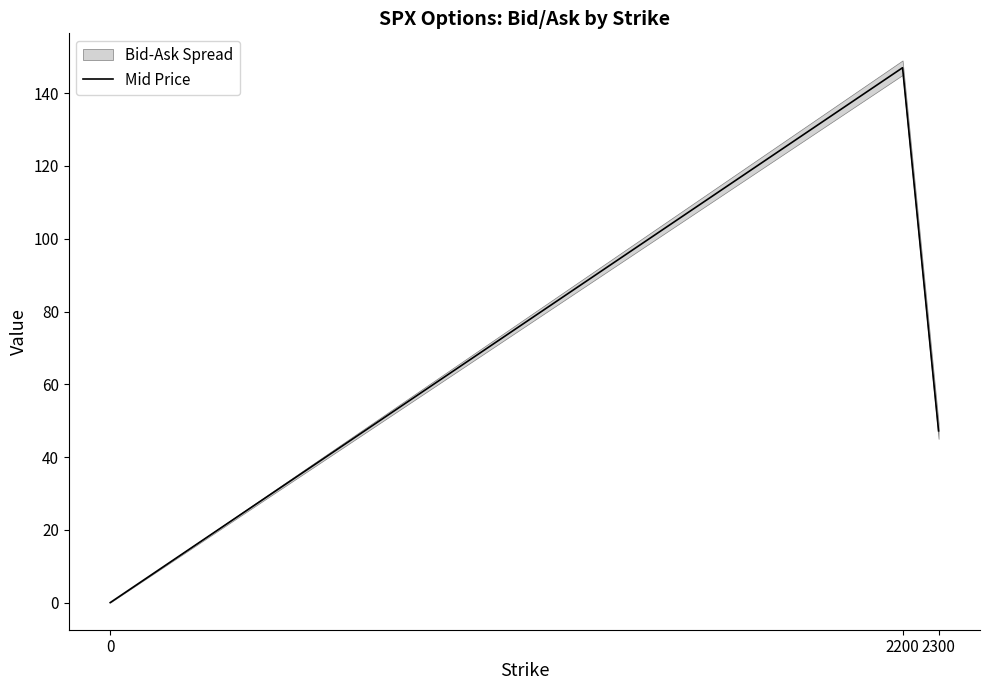

What is the value of the 2nd point from the left?

147.0